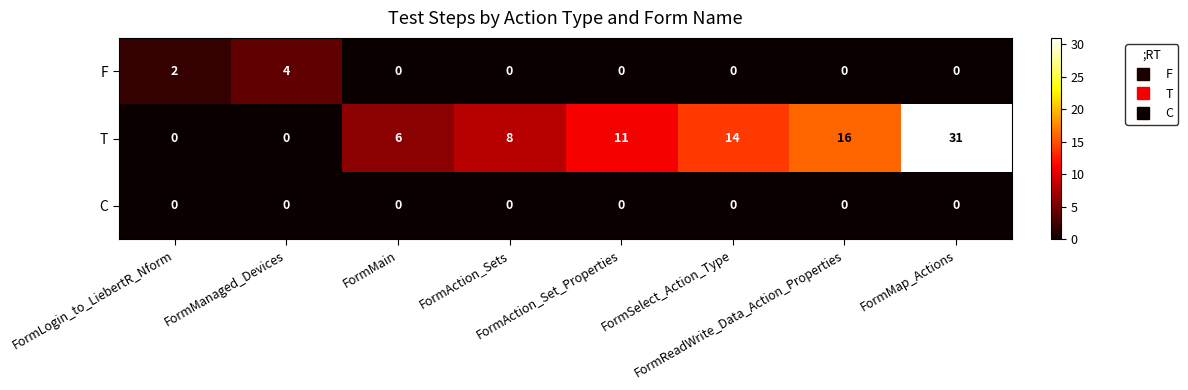

What is the greatest value displayed?

31